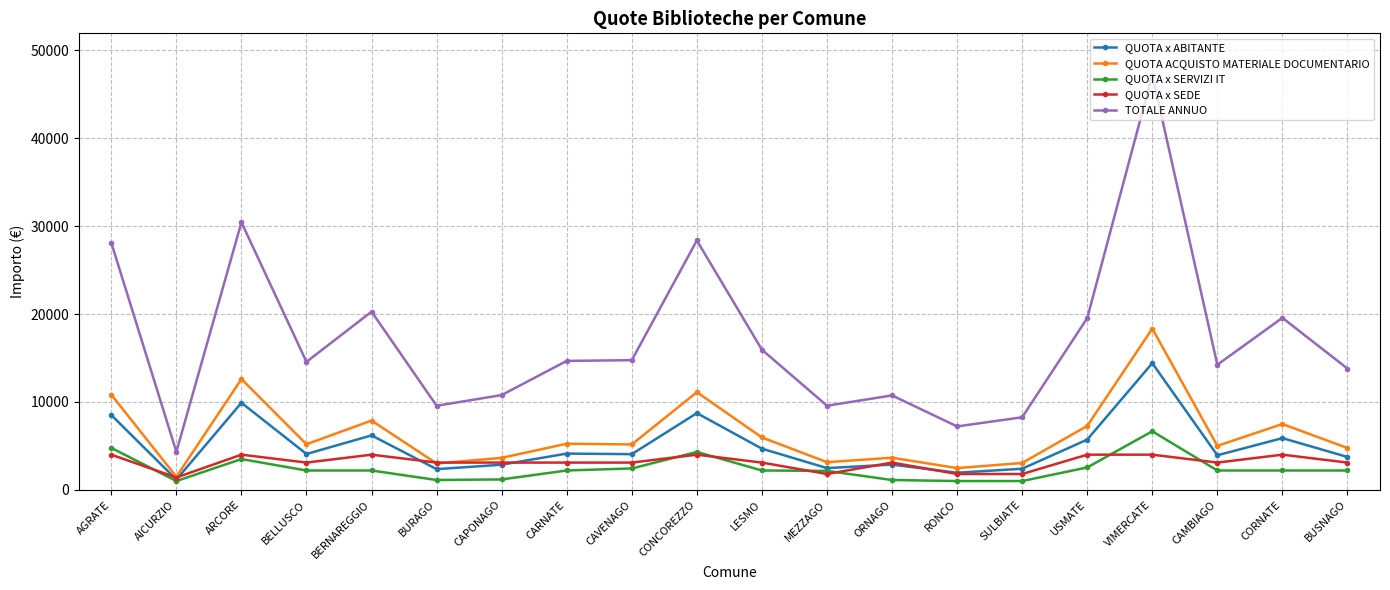

What is the difference between the second highest and second lowest values in the TOTALE ANNUO series?

23228.5